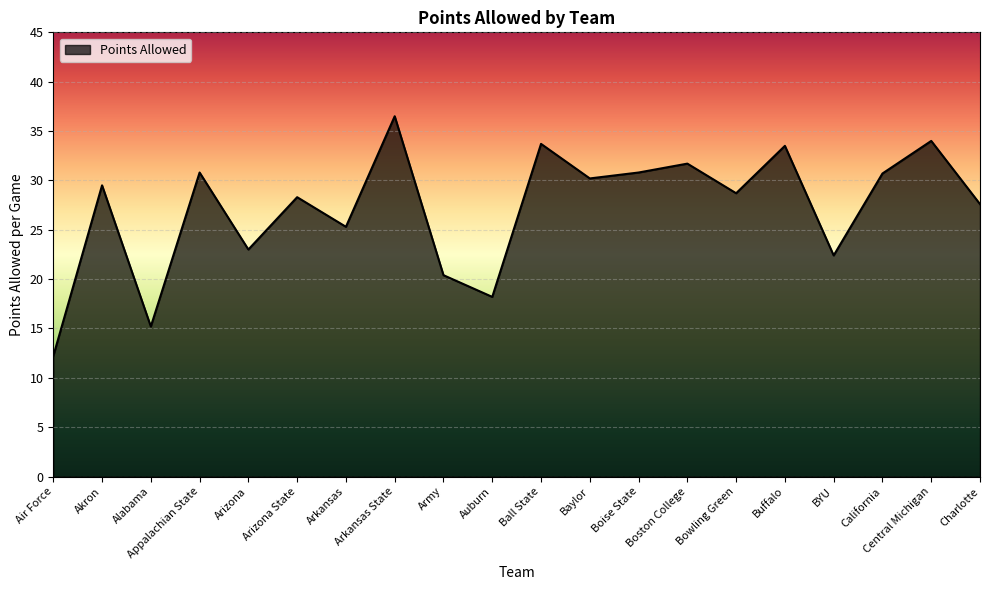

What is the difference between the maximum and minimum values?

24.3